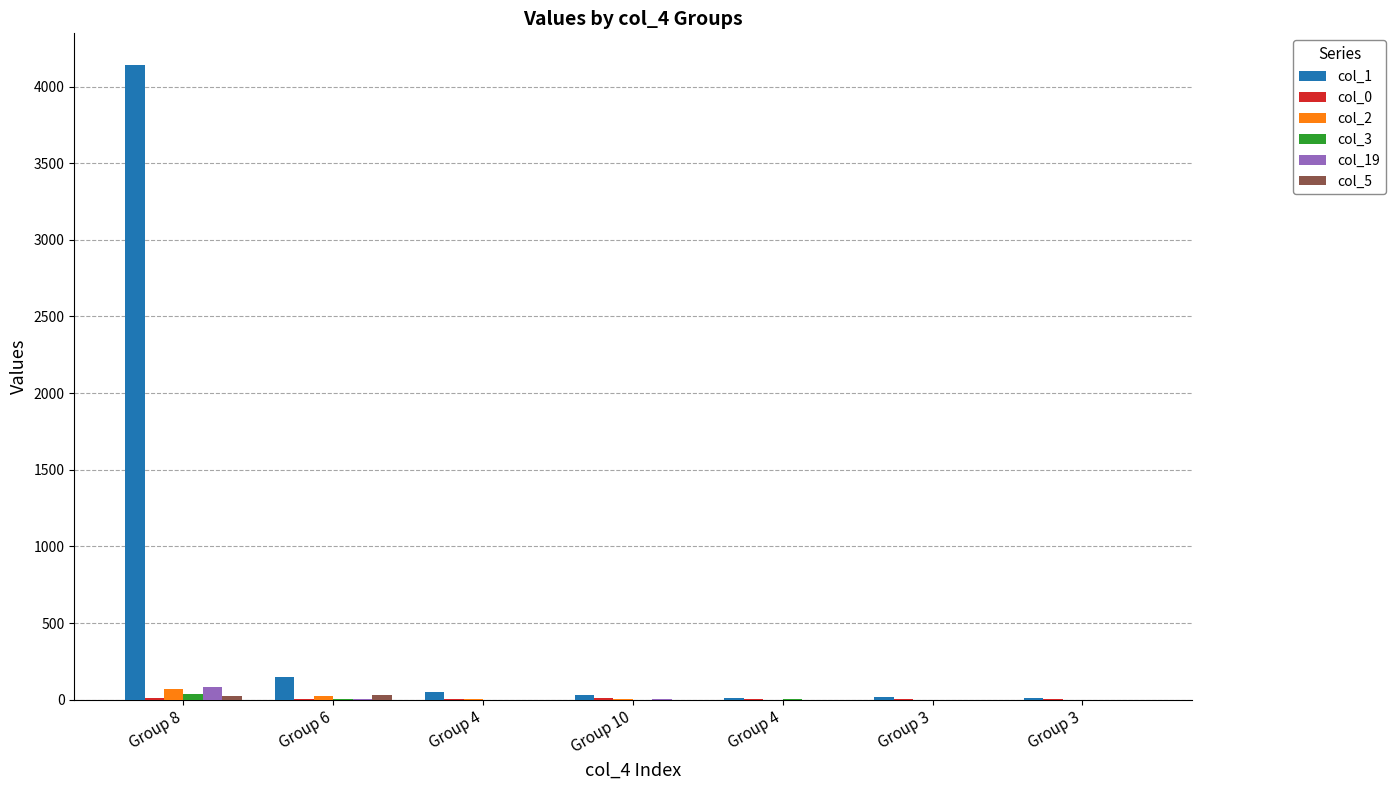

What is the difference between the maximum and second lowest values in the col_19 series?

82